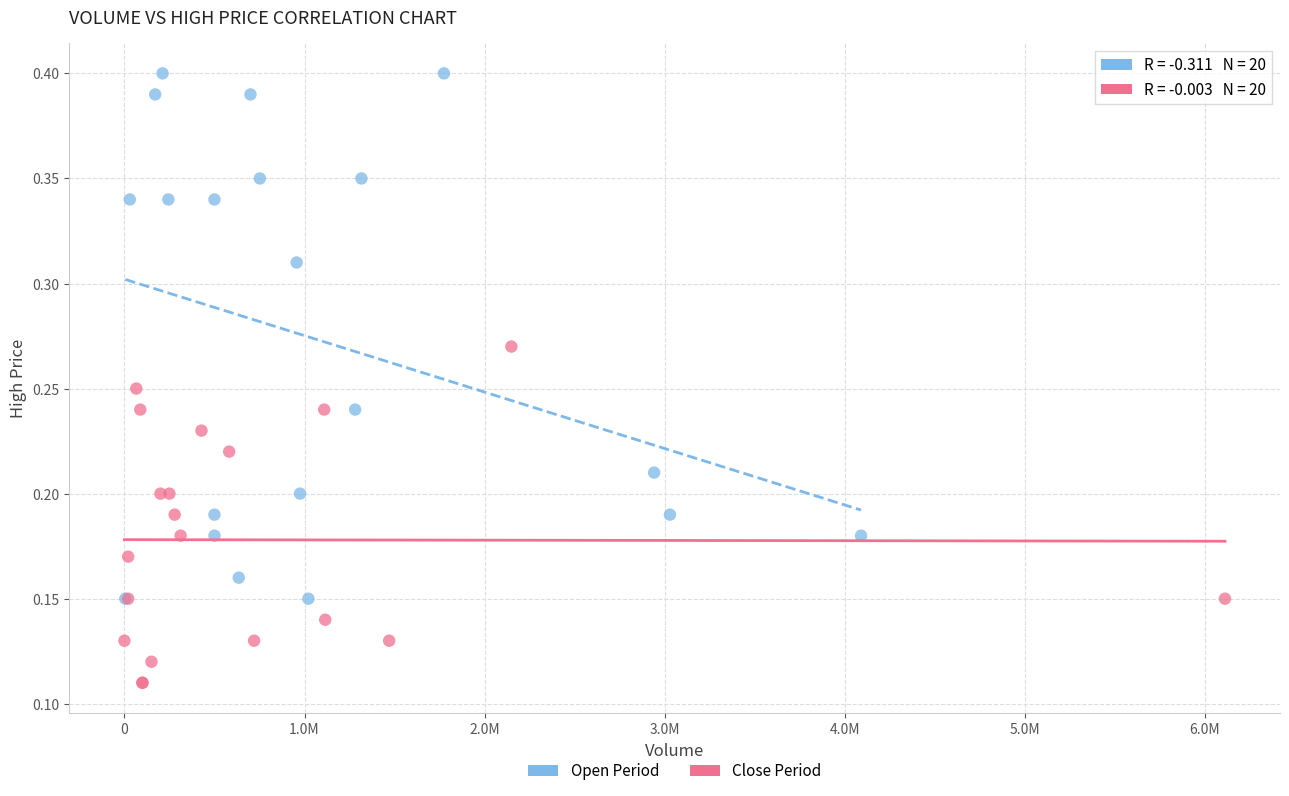

Which series has the largest Y range (max minus min)?

Open Period